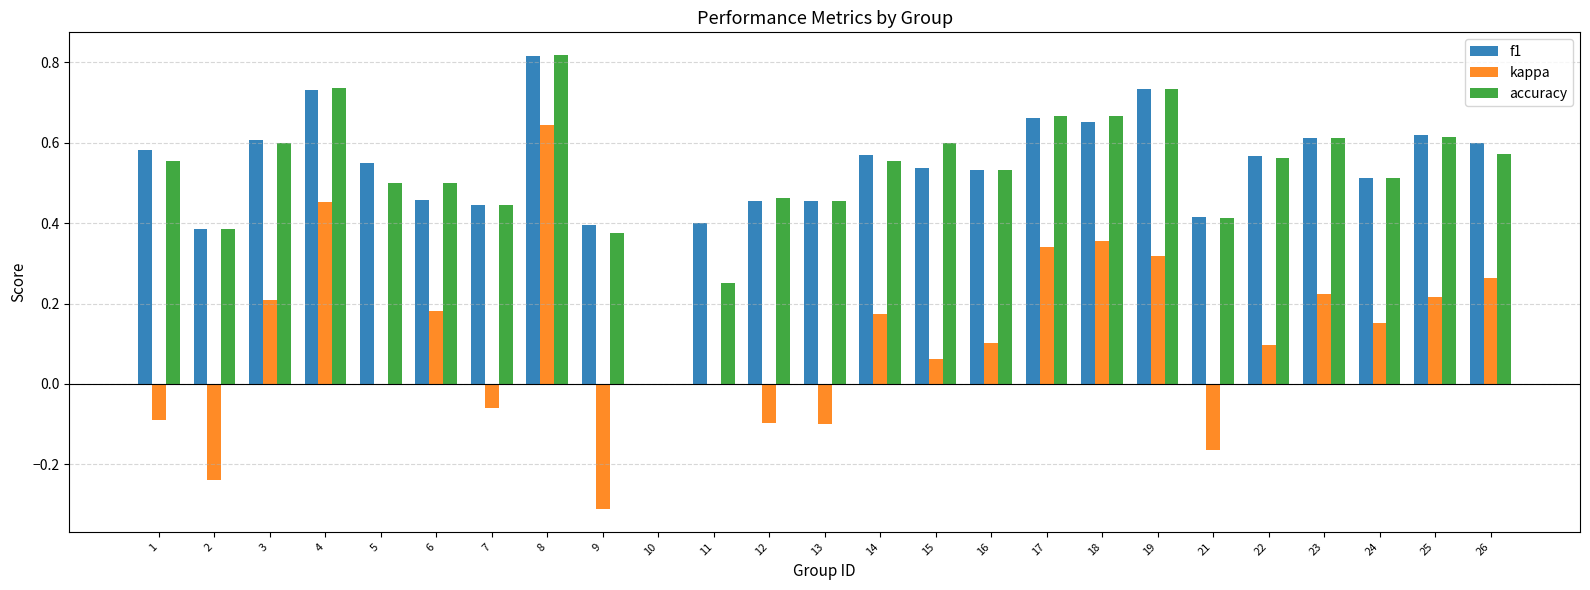

Is it true that f1 equals 0.3 at 3?

False